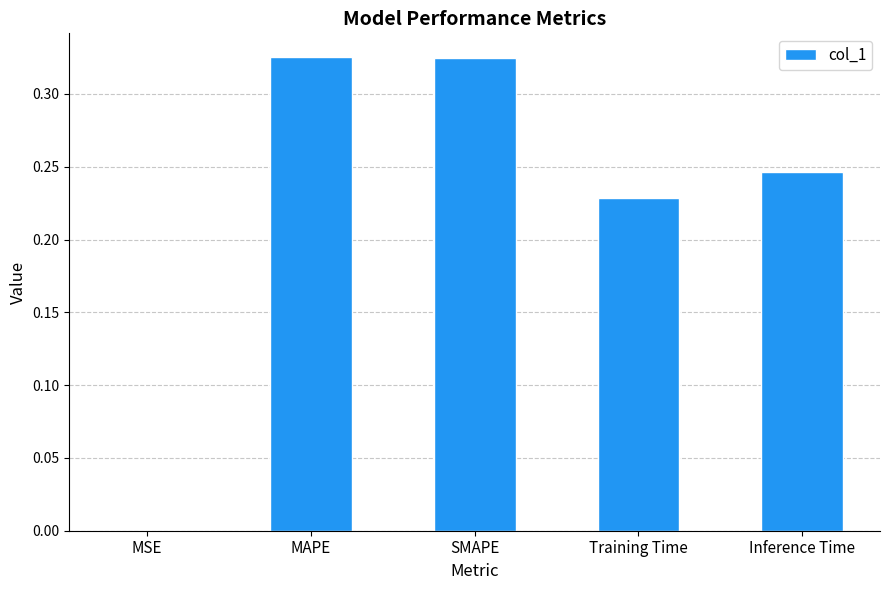

The value at SMAPE is 0.2. True or false?

False